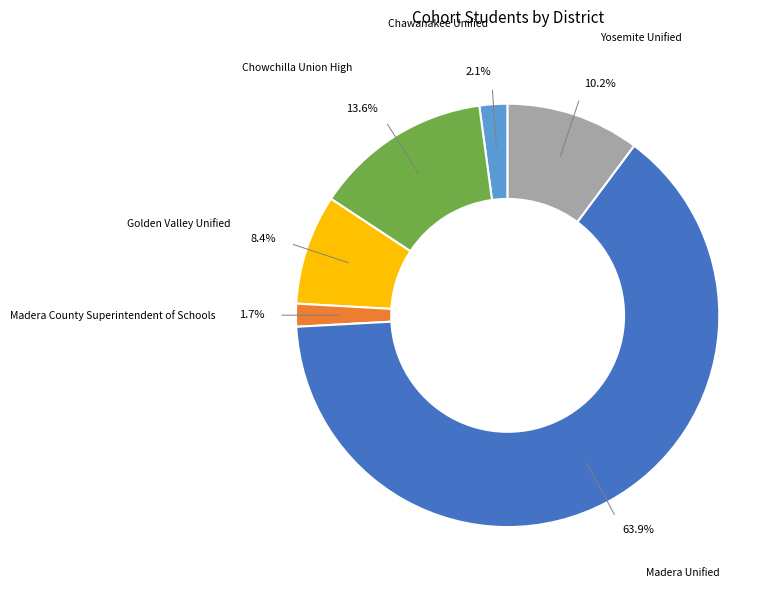

Is there any slice that represents more than half of the pie?

Yes